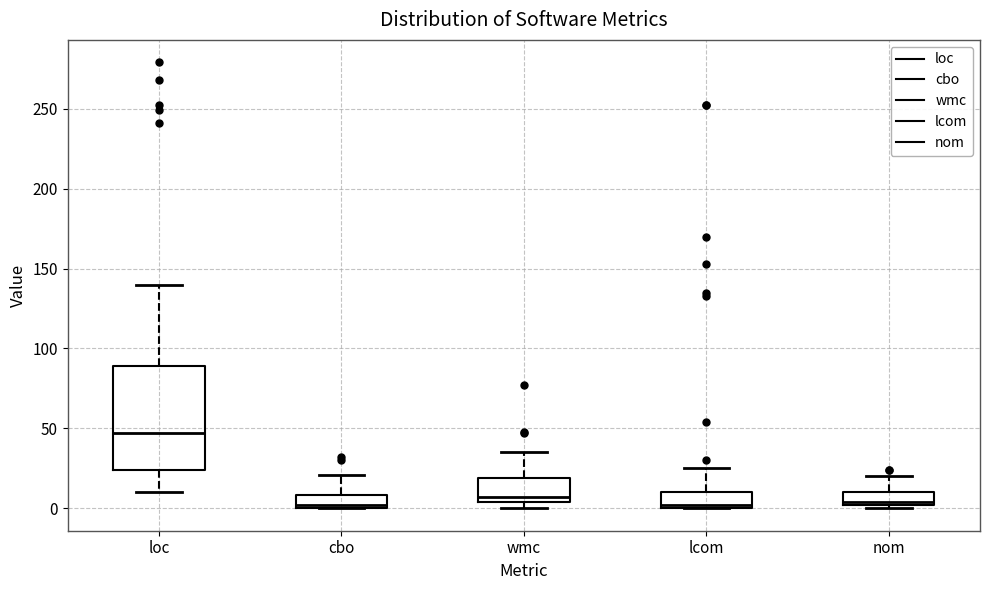

Which box is the tallest, from its lower edge to its upper edge?

loc